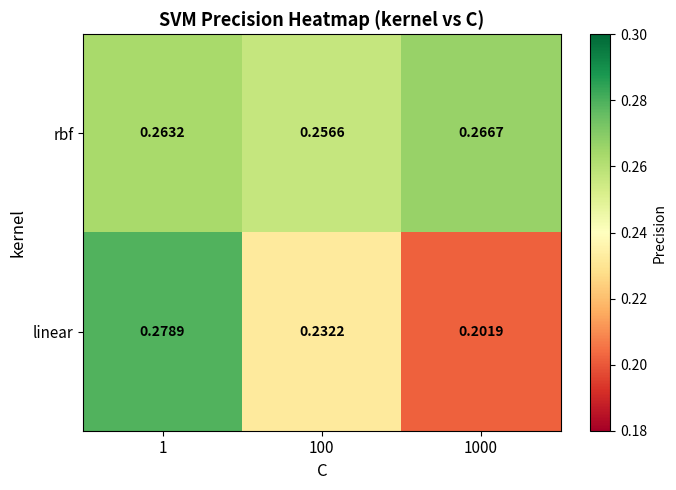

Rank the series at 1 from highest to lowest value.

linear, rbf